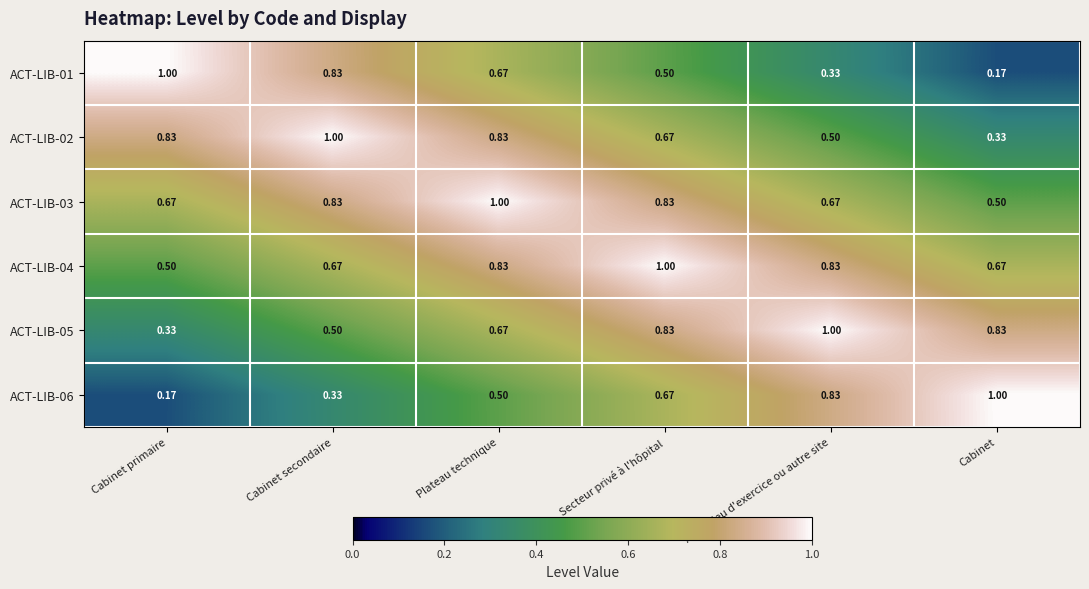

Rank the categories by ACT-LIB-01 value from lowest to highest.

Cabinet, Autre lieu d'exercice ou autre site, Secteur privé à l'hôpital, Plateau technique, Cabinet secondaire, Cabinet primaire